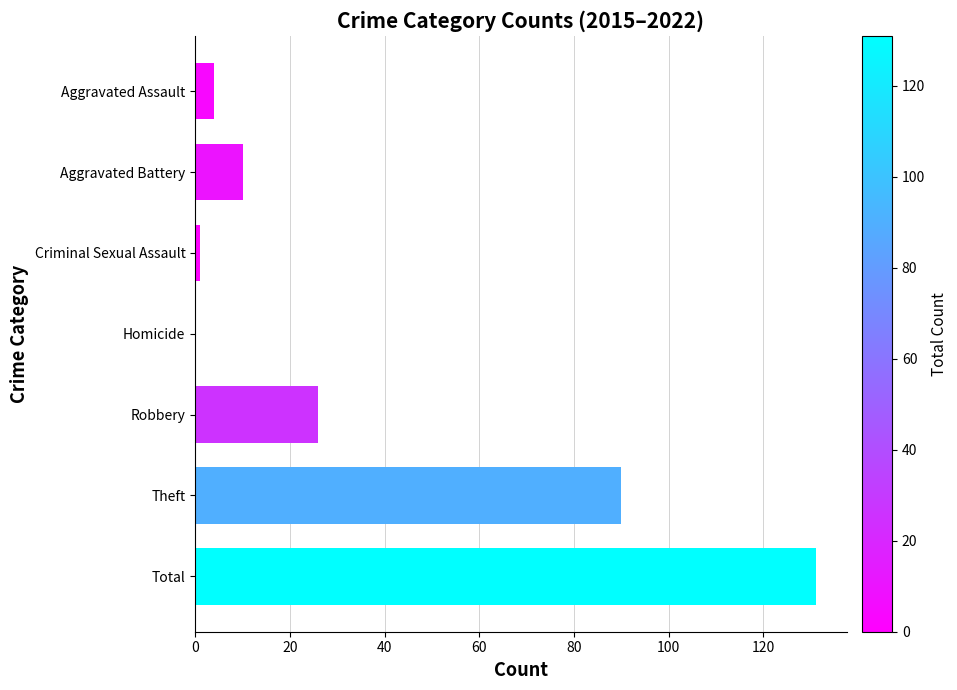

Are the bars horizontal?

Yes